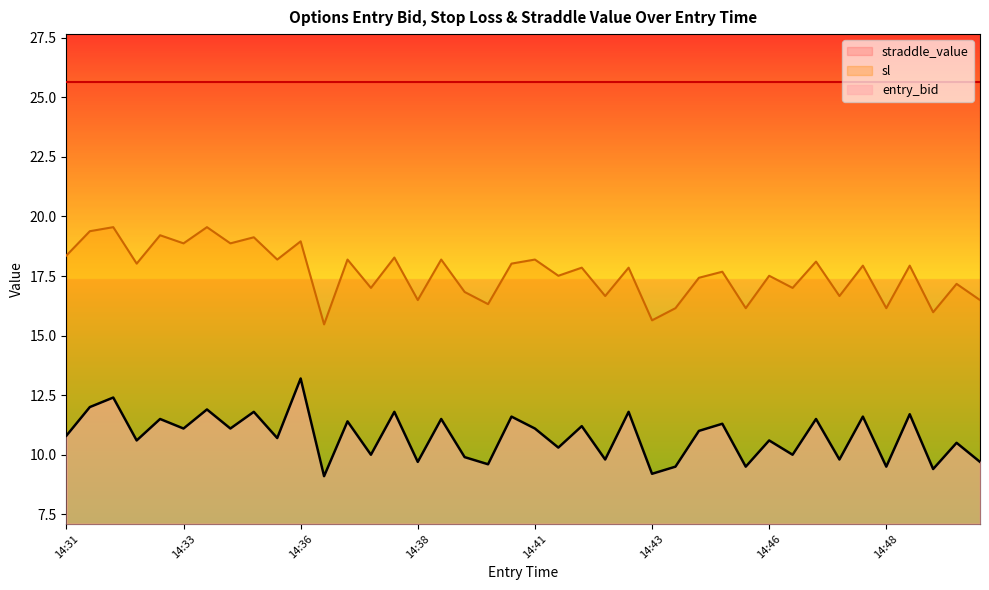

True or false: entry_bid and sl intersect in this chart.

False